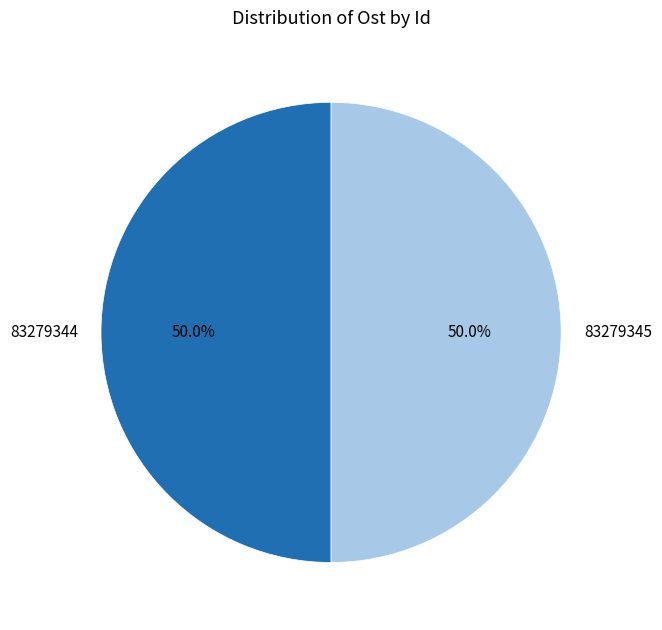

Combined, do 83279344 and 83279345 account for over 50%?

Yes